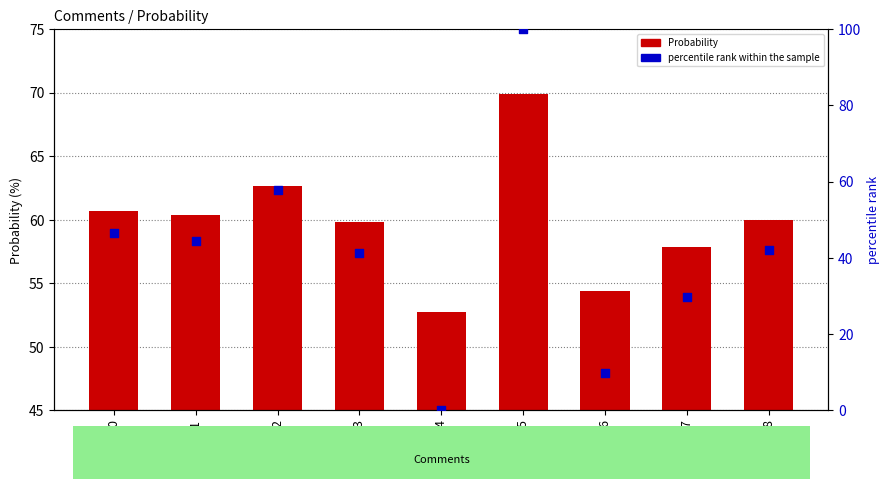

What is the total value across all series at 7?

87.5